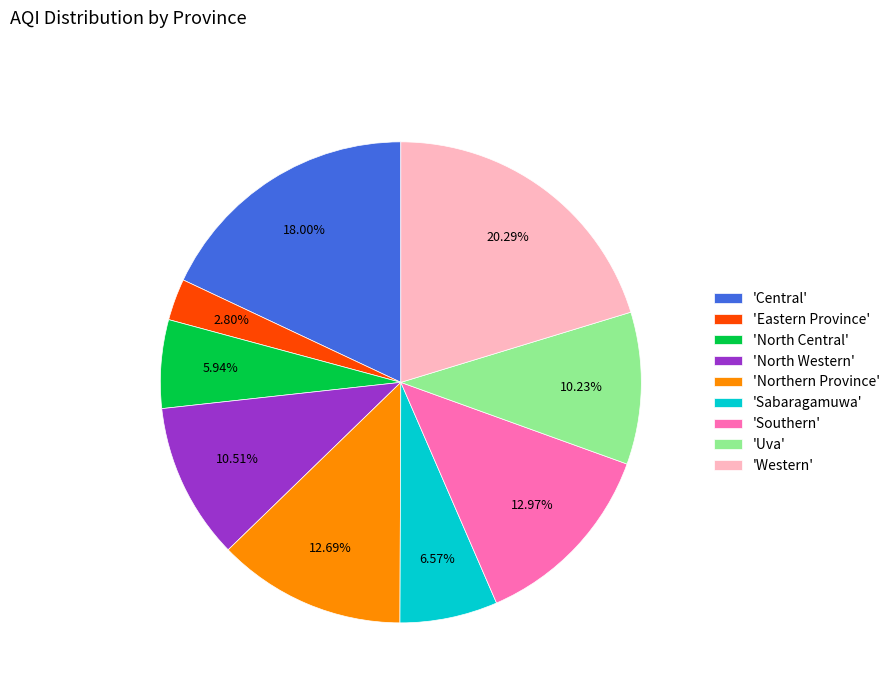

What is the smallest slice in the pie chart?

'Eastern Province'